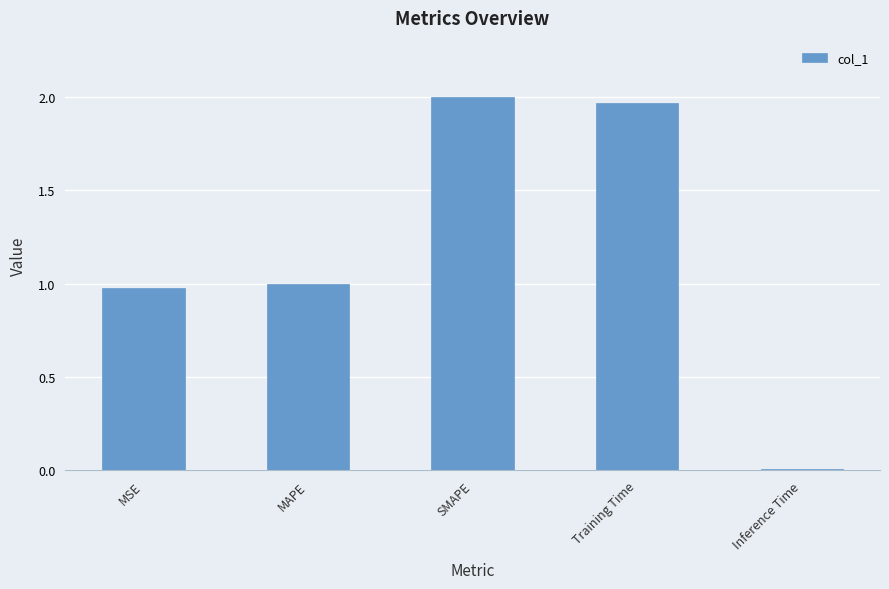

Where is the data nearest to the value 1?

MAPE